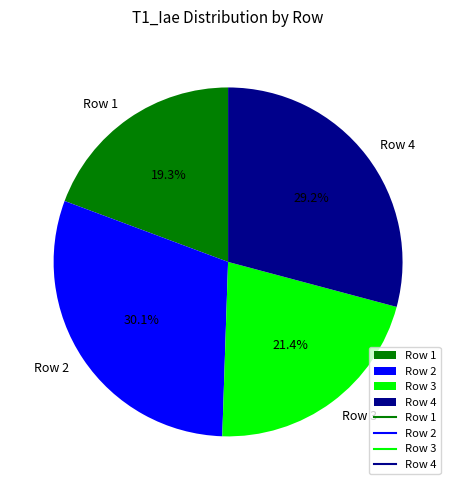

Rank the categories by value from lowest to highest.

Row 1, Row 3, Row 4, Row 2